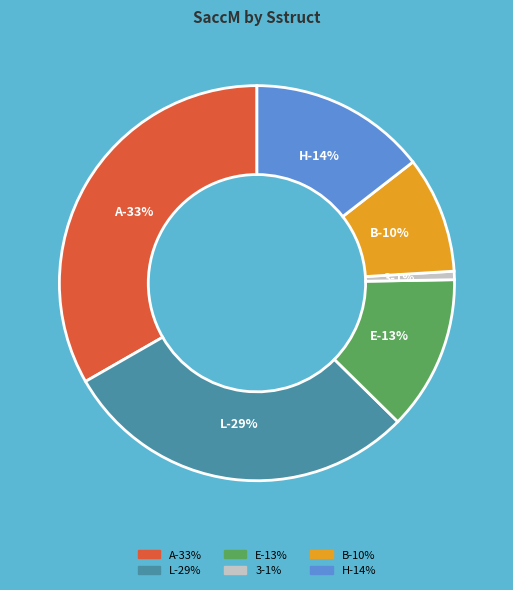

Is there a majority slice in this chart?

No